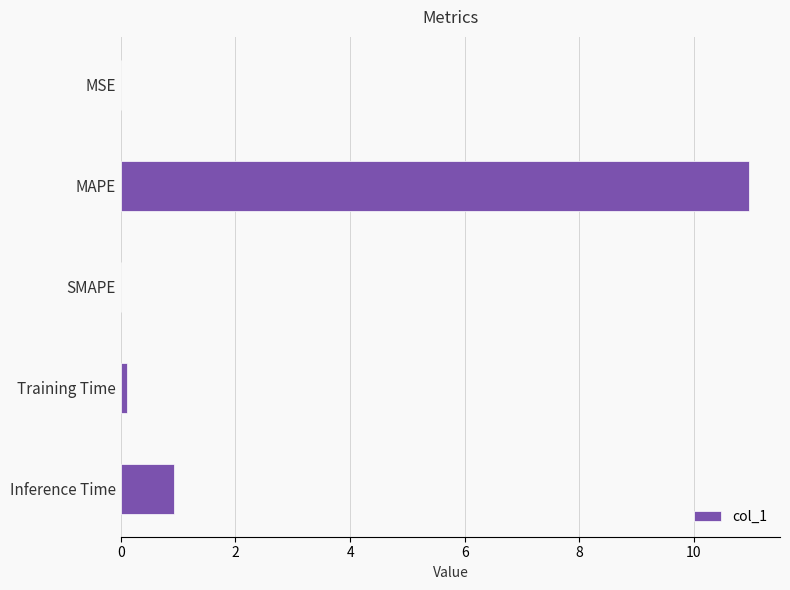

What is the average value?

2.4